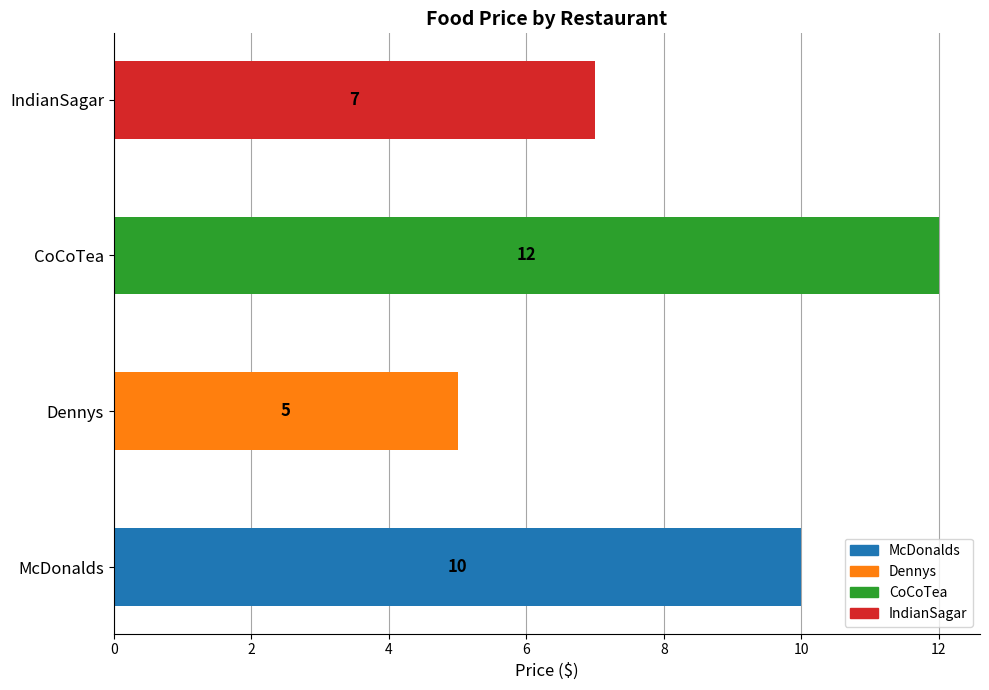

What is the smallest value displayed?

5